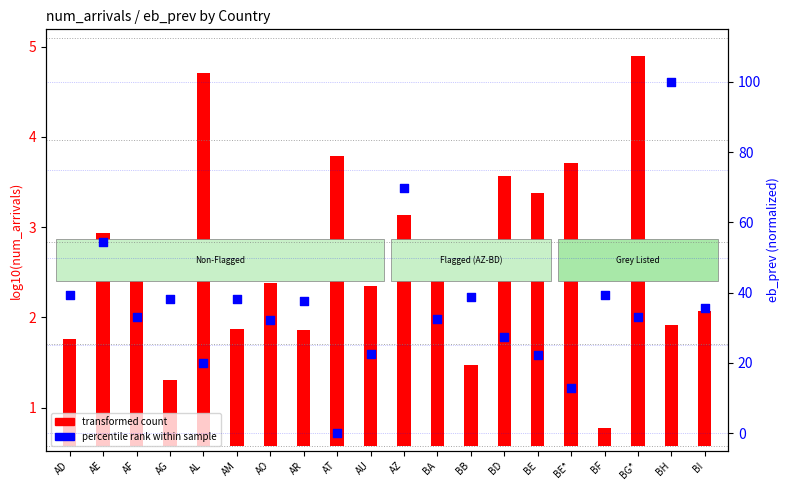

Which series contains the lowest Y value?

eb_prev (normalized 0-100)